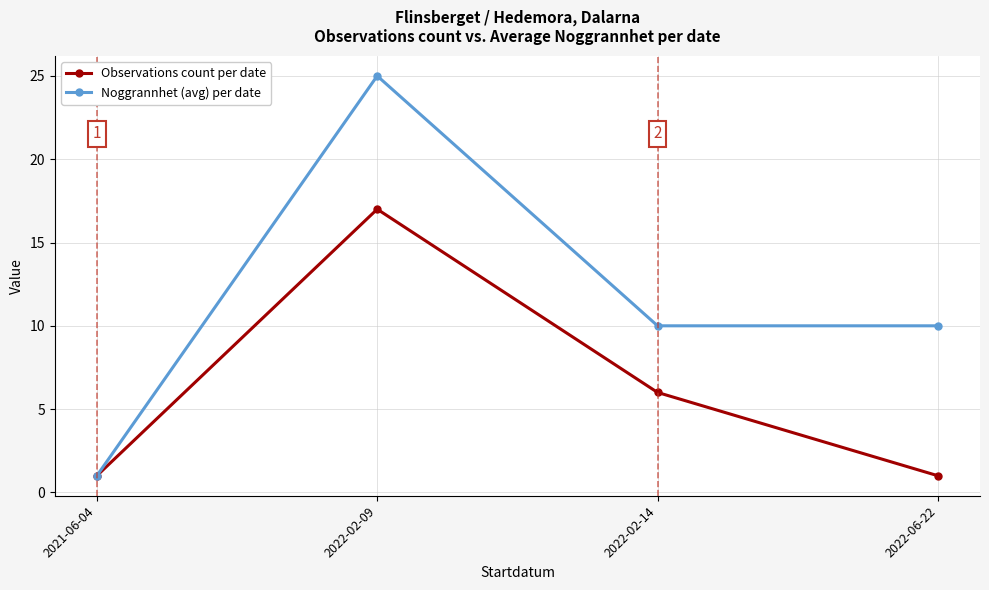

Is it true that Noggrannhet (avg) per date equals 10 at 2022-06-22?

True